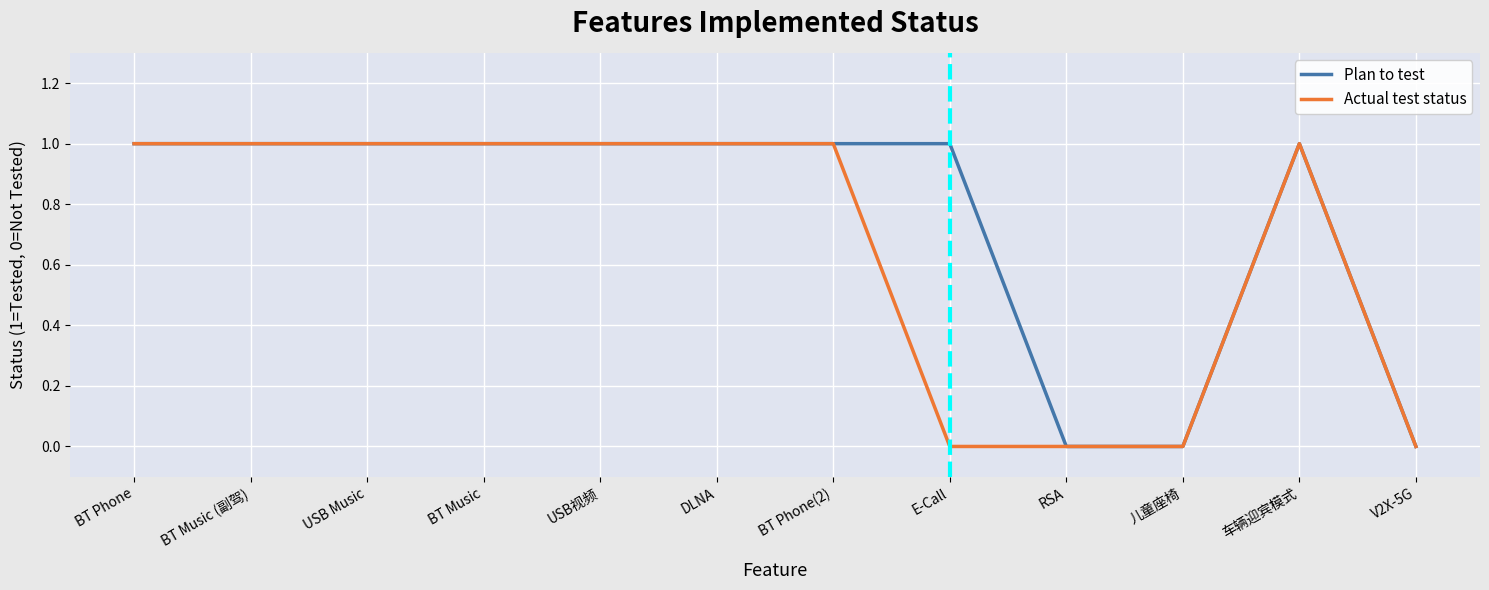

What is the highest value of the Actual test status series?

1